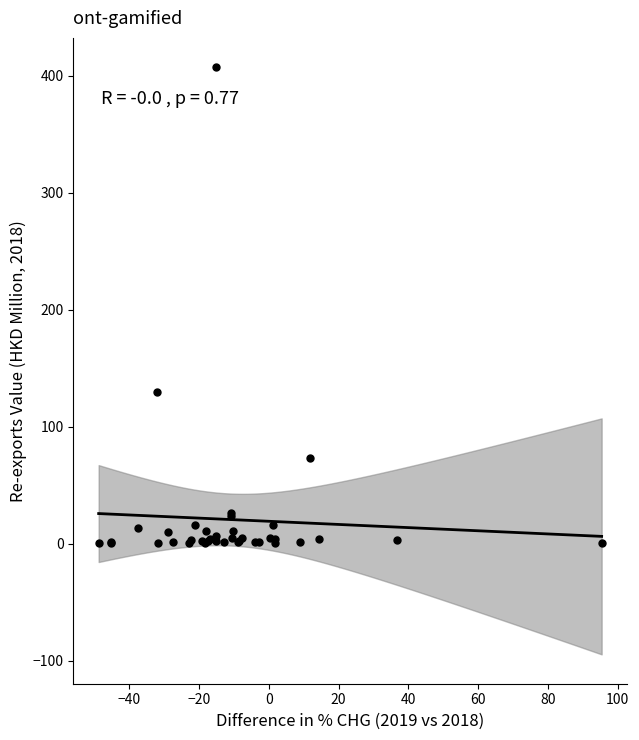

What Y value in the scatter plot is closest to 203?

129.9